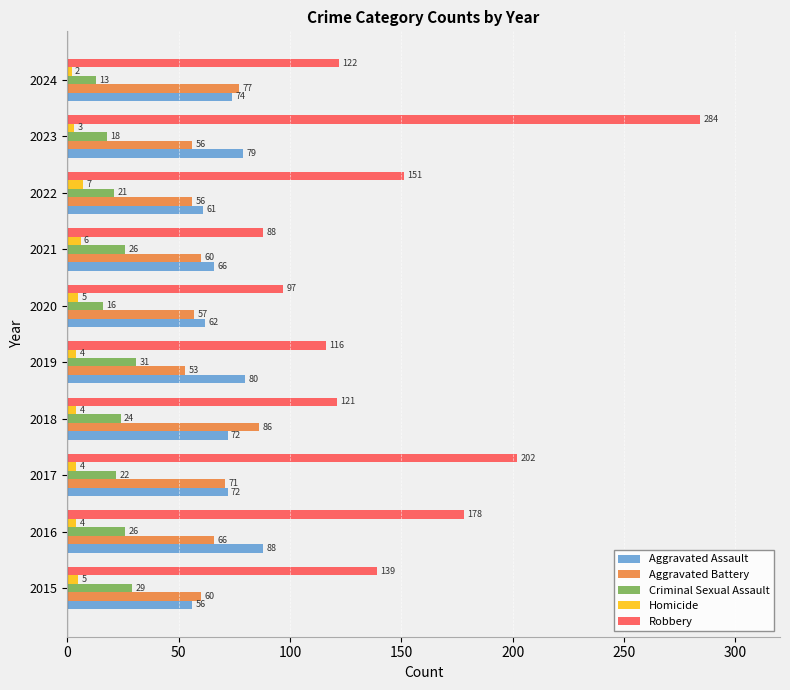

What is the total value across all series at 2016?

362